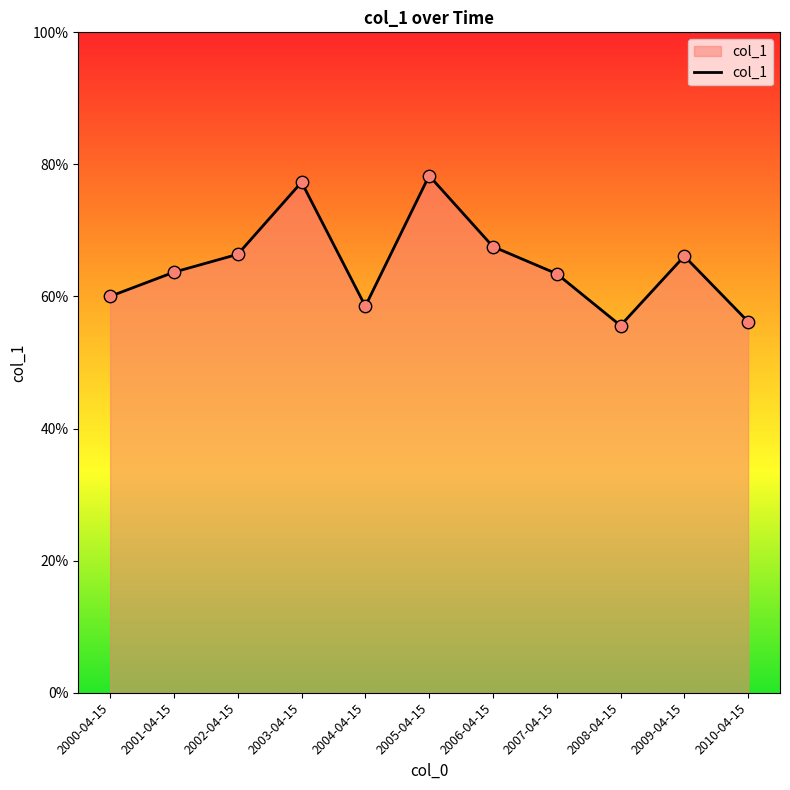

Which has a higher value, 2000-04-15 or 2005-04-15?

2005-04-15